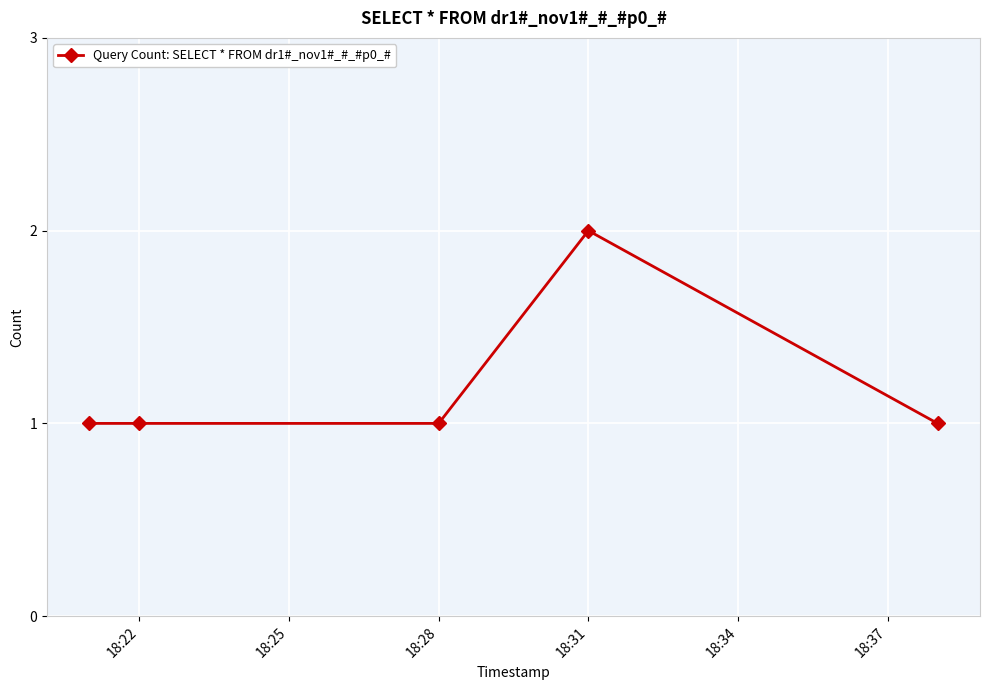

What is the value of the 1st point from the left?

1